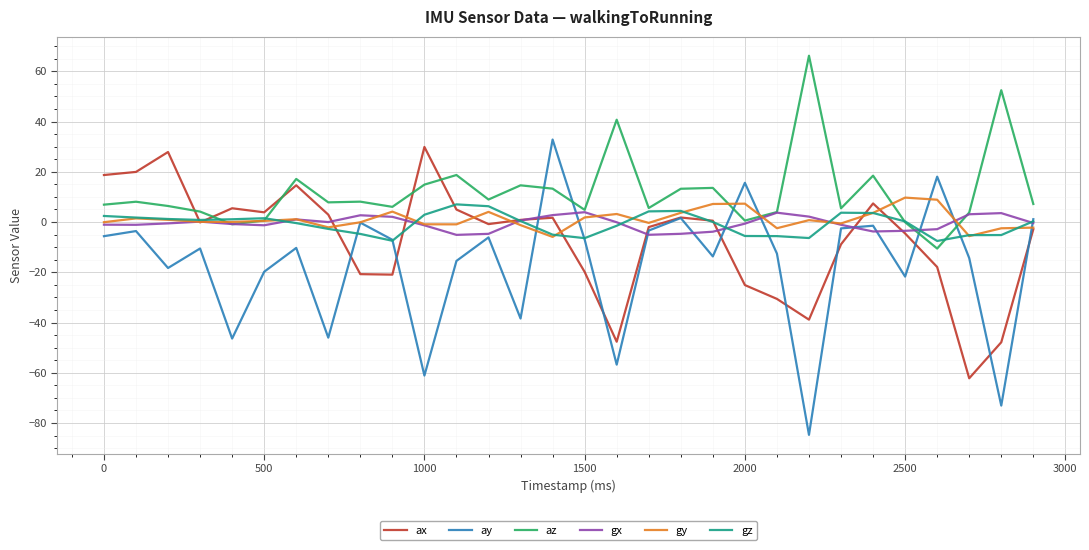

In gz, how many points are higher than both neighbors (excluding endpoints)?

4